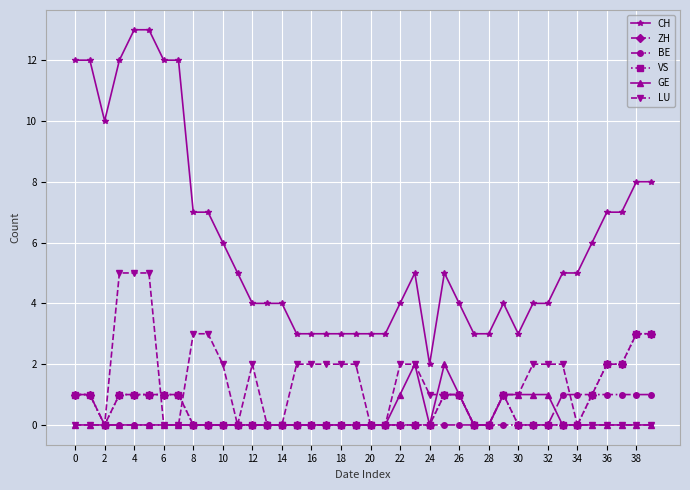

After their last crossing, which series has the higher values: BE or LU?

BE